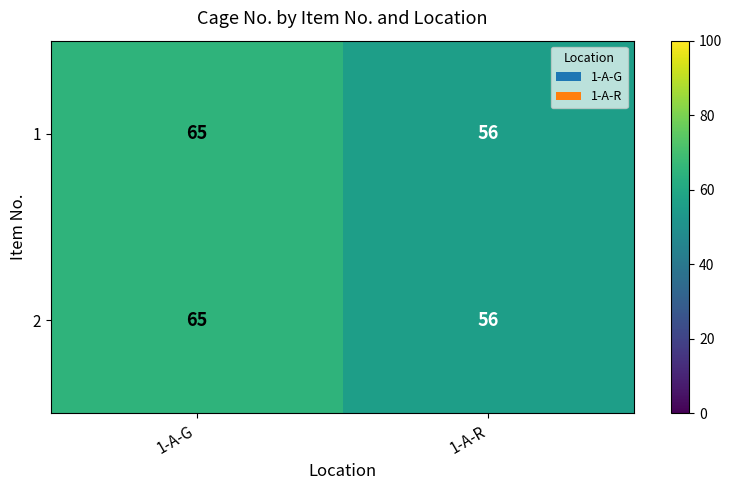

Reading left to right, what are all the values shown in this chart?

1: 1-A-G=65	1-A-R=56
2: 1-A-G=65	1-A-R=56